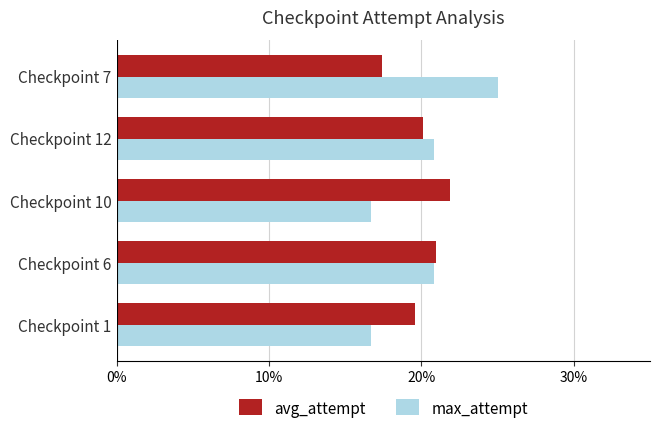

How many max_attempt values are between 0 and 1?

5